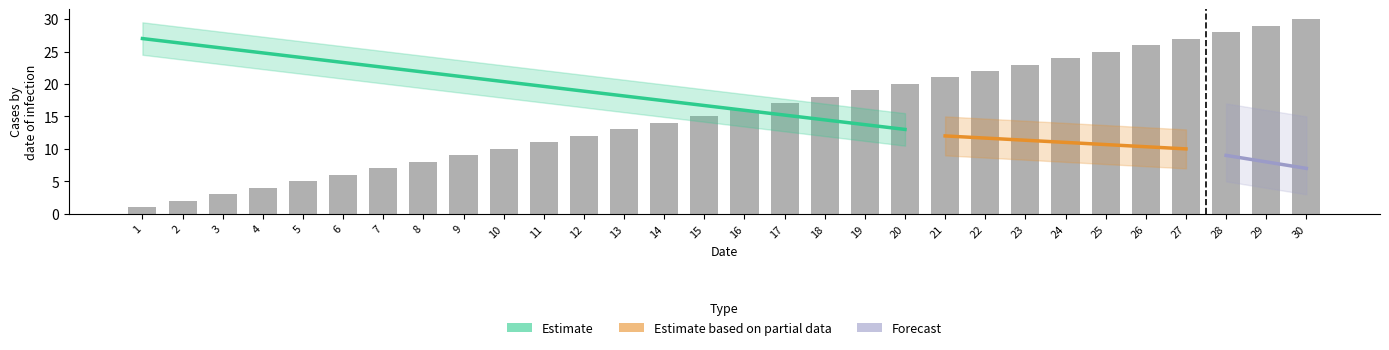

What is the value of the 4th bar from the left?

4.0